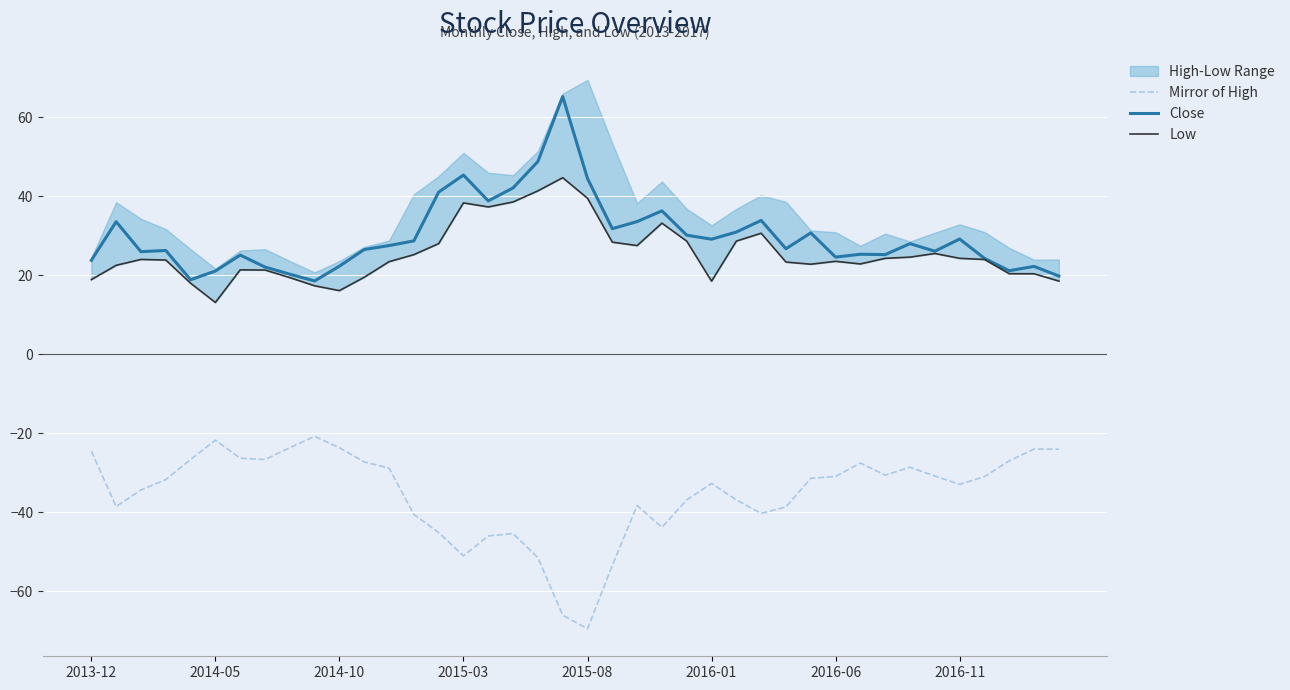

What is the highest value of the Close series?

65.2